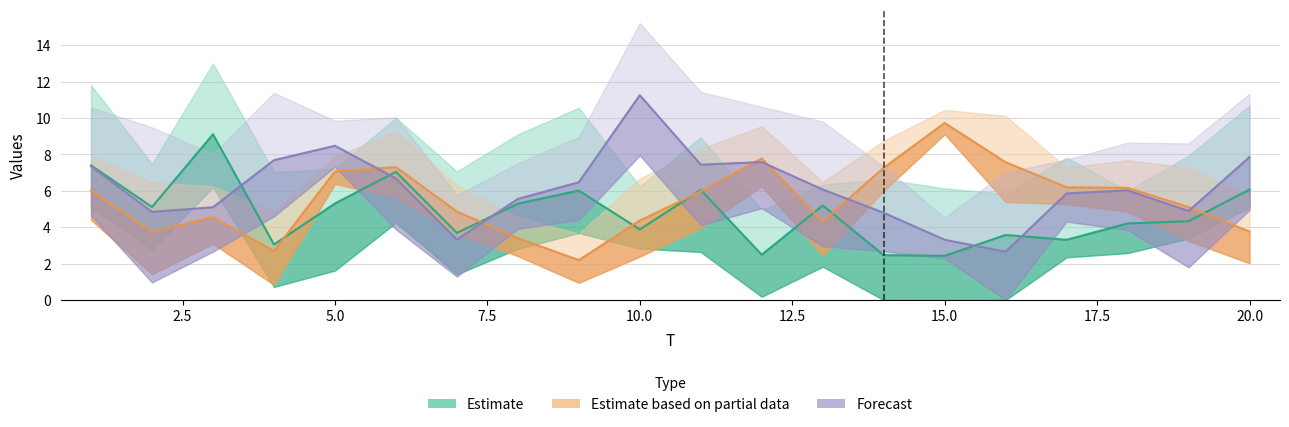

True or false: x1 has more than 1 interior local peaks.

True